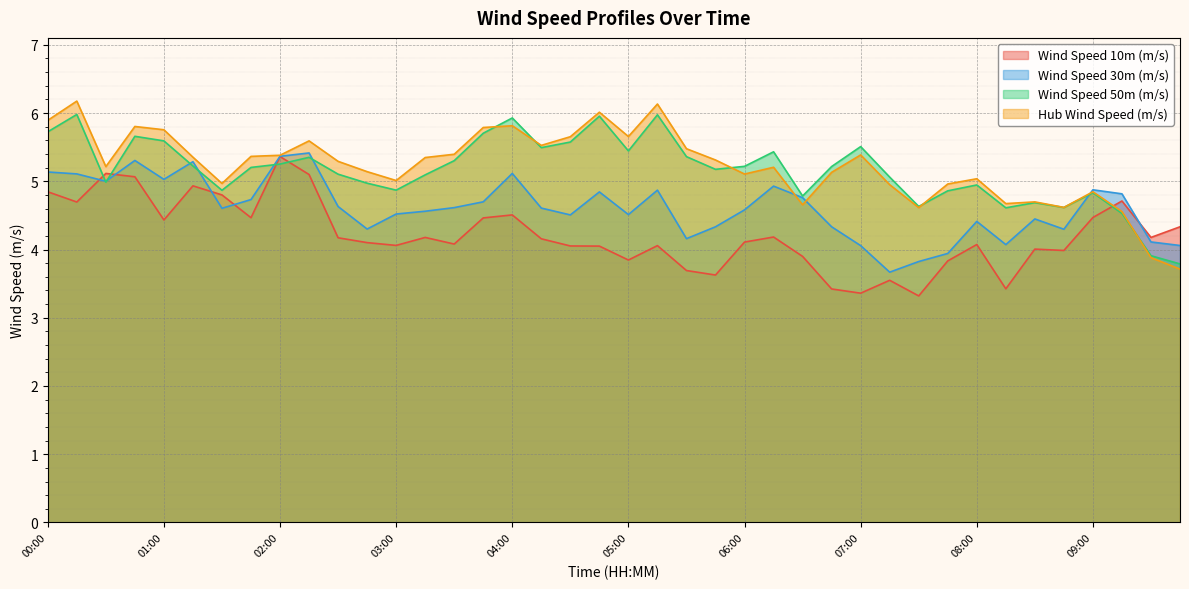

List the labels in order of Wind Speed 30m (m/s) value, smallest first.

07:15, 07:30, 07:45, 07:00, 09:45, 08:15, 09:30, 05:30, 08:45, 02:45, 05:45, 06:45, 08:00, 08:30, 04:30, 05:00, 03:00, 03:15, 06:00, 01:30, 04:15, 03:30, 02:30, 03:45, 01:45, 06:30, 09:15, 04:45, 05:15, 09:00, 06:15, 00:30, 01:00, 00:15, 04:00, 00:00, 01:15, 00:45, 02:00, 02:15